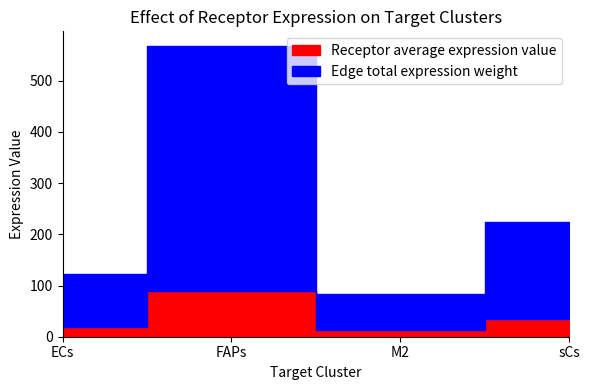

Is the value of Edge total expression weight at FAPs greater than the value of Receptor average expression value at M2?

Yes